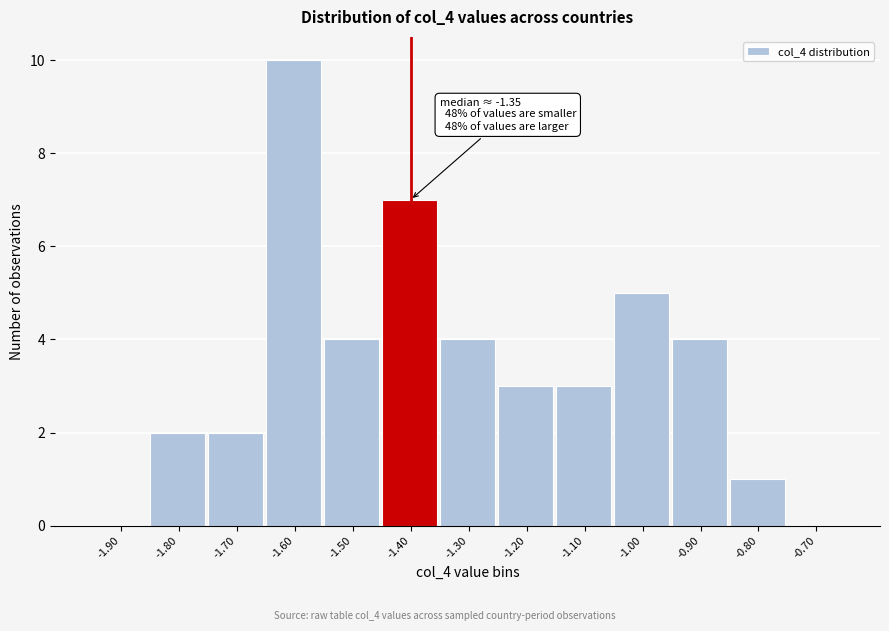

Reading right to left, list all the values displayed in this chart.

-0.70=0	-0.80=1	-0.90=4	-1.00=5	-1.10=3	-1.20=3	-1.30=4	-1.40=7	-1.50=4	-1.60=10	-1.70=2	-1.80=2	-1.90=0